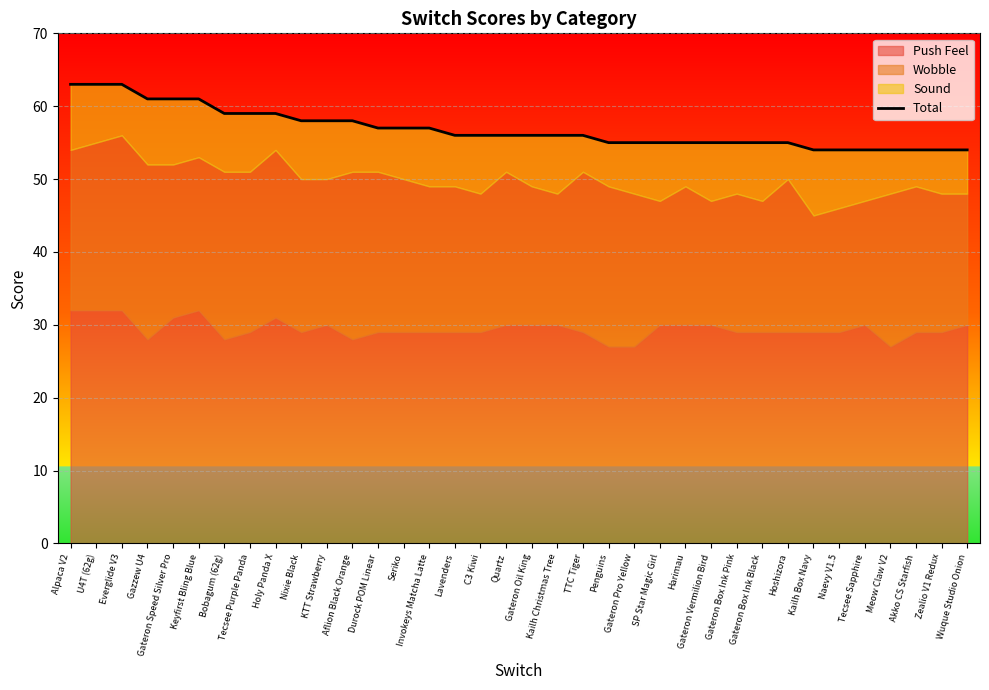

How many data points are above 56?

15